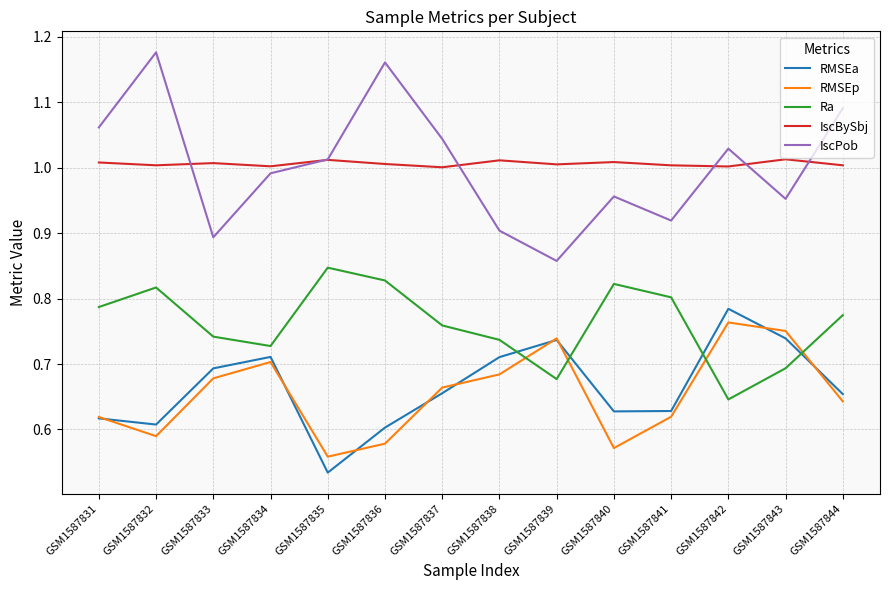

Count the RMSEp values in the range 0 to 1.

14